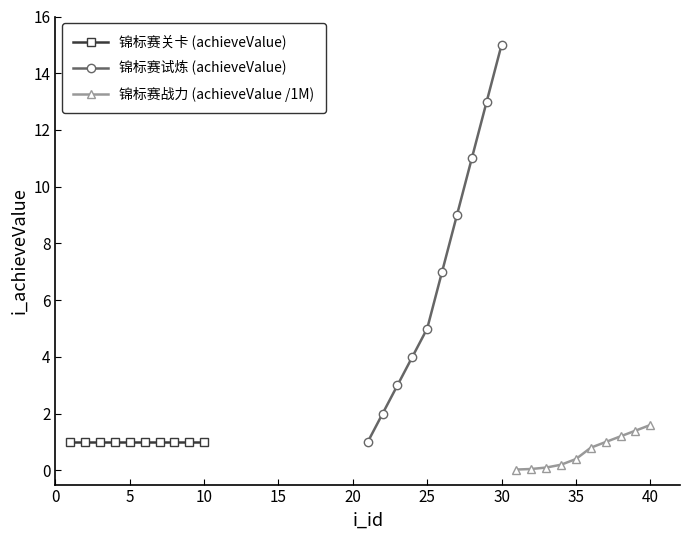

Is this an area chart (filled region under the line)?

No